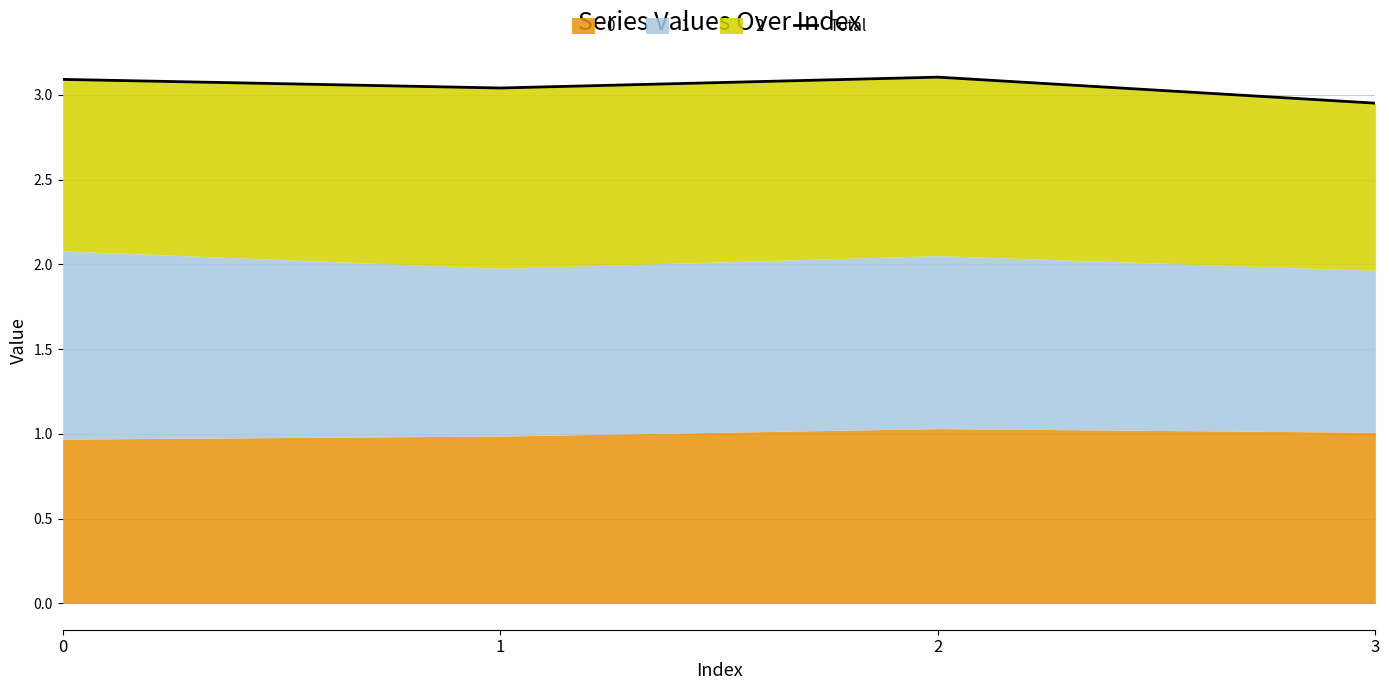

What is the sum of all values?

12.2